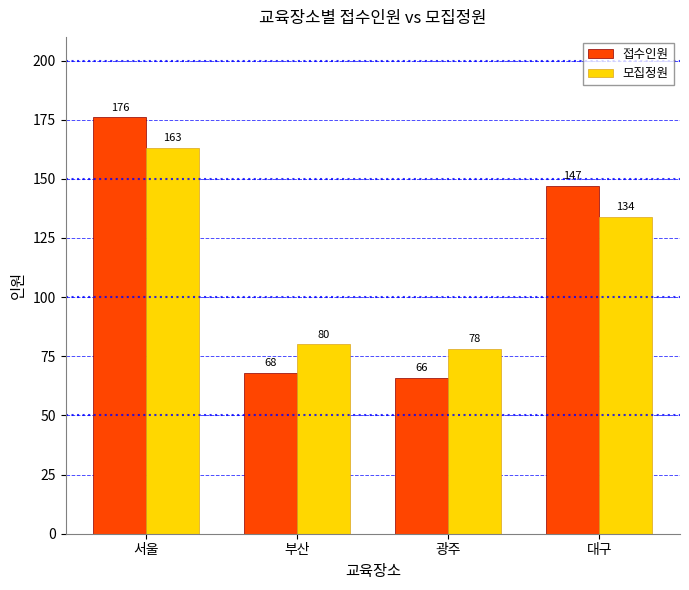

How many distinct data groups are displayed?

2